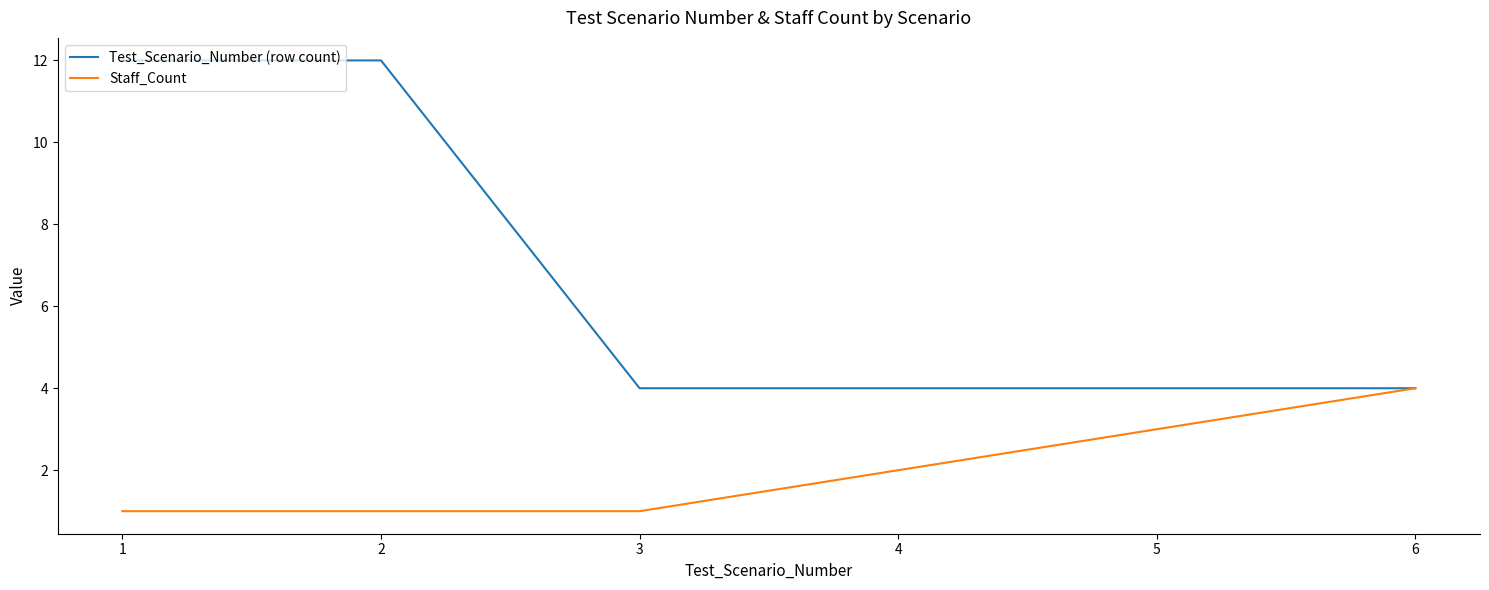

True or false: Staff_Count has a value of 1 at 2.

True